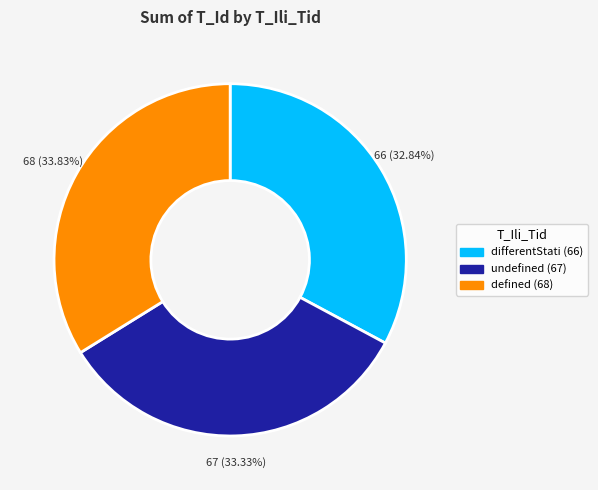

What is the ratio of the value at differentStati (66) to the value at undefined (67)?

1.0